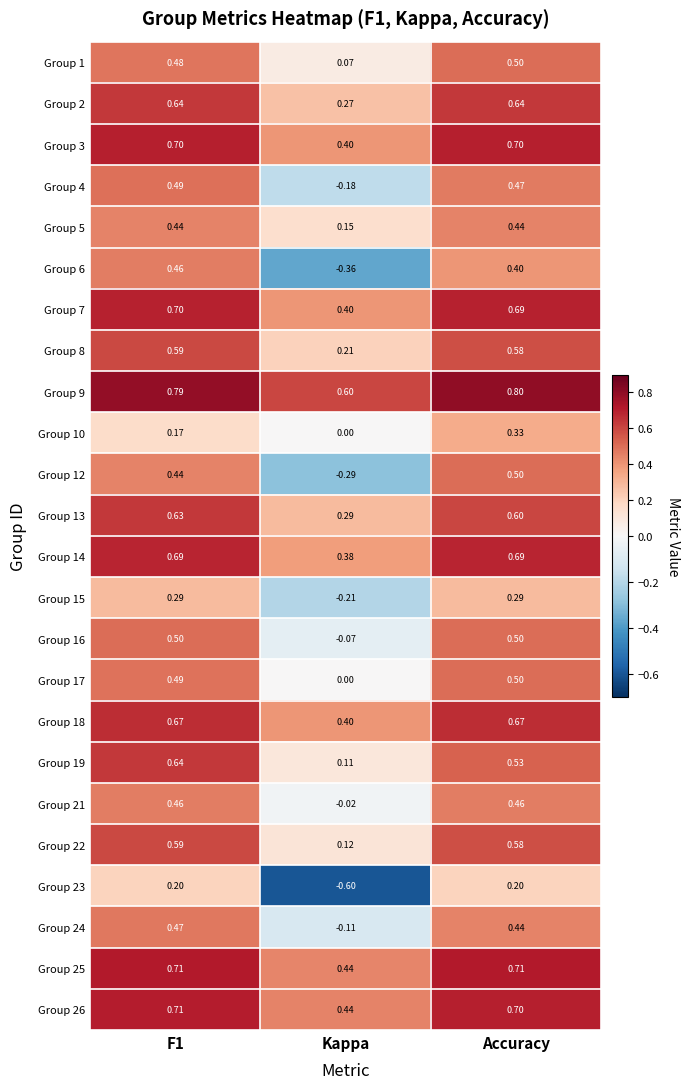

At which category does the chart reach its peak across all series?

Accuracy